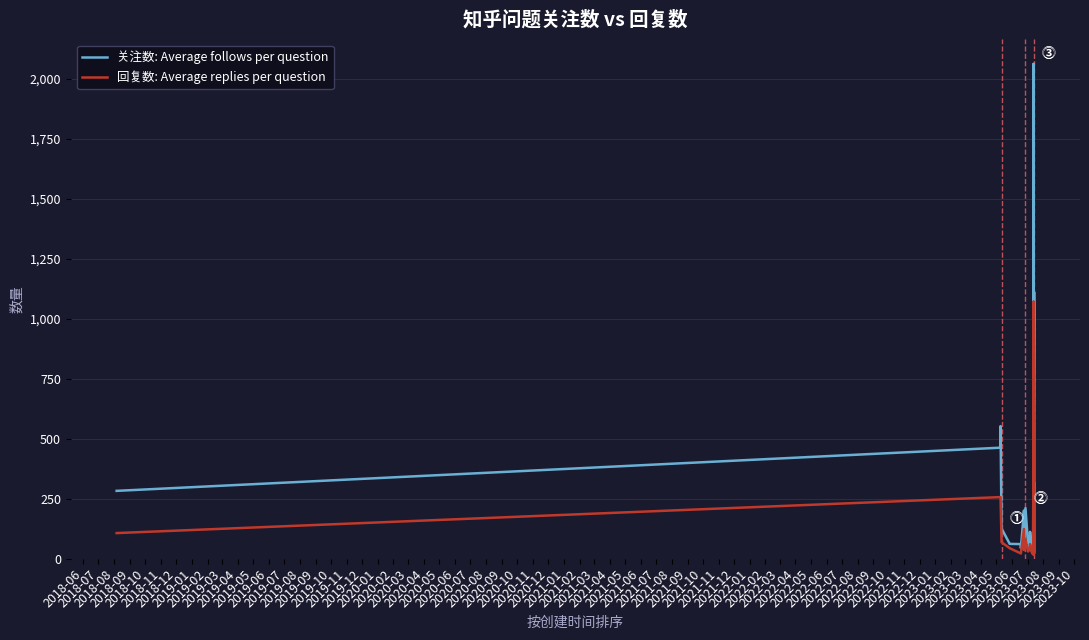

The 关注数: Average follows per question series shows 1330 at 2020-12. True or false?

False